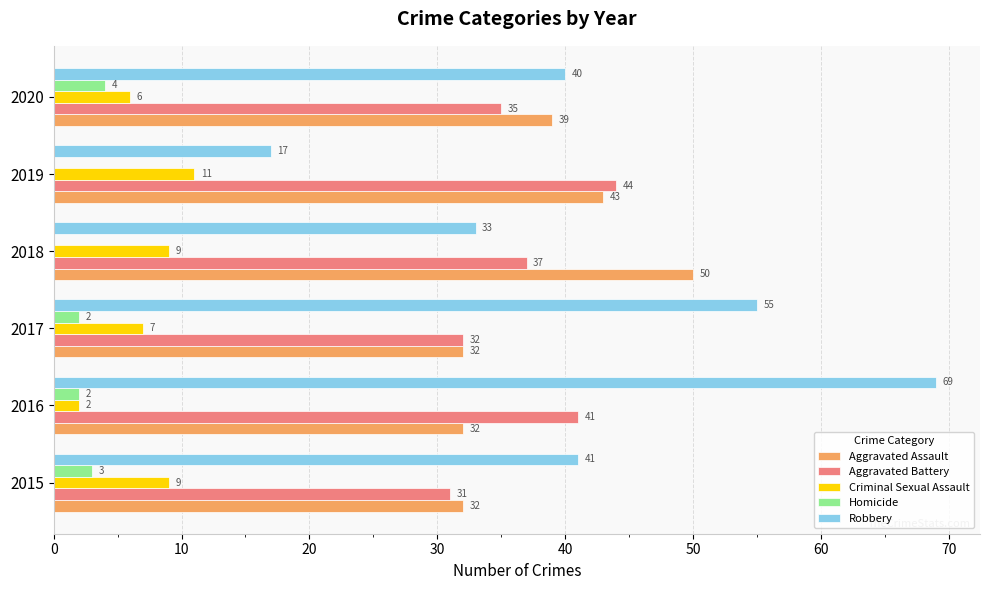

Between 2018 and 2019, which series saw the biggest shift?

Robbery